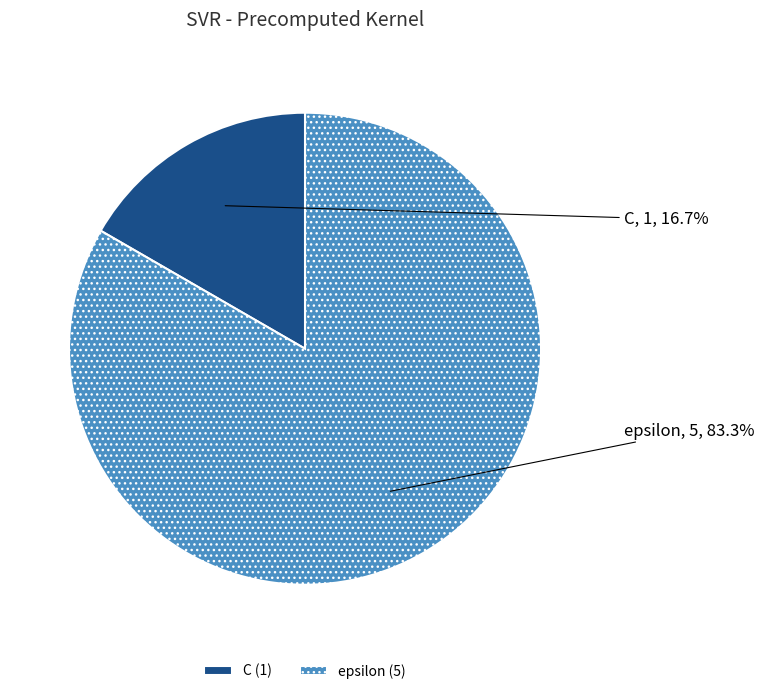

Which category has the smallest portion of the pie?

C